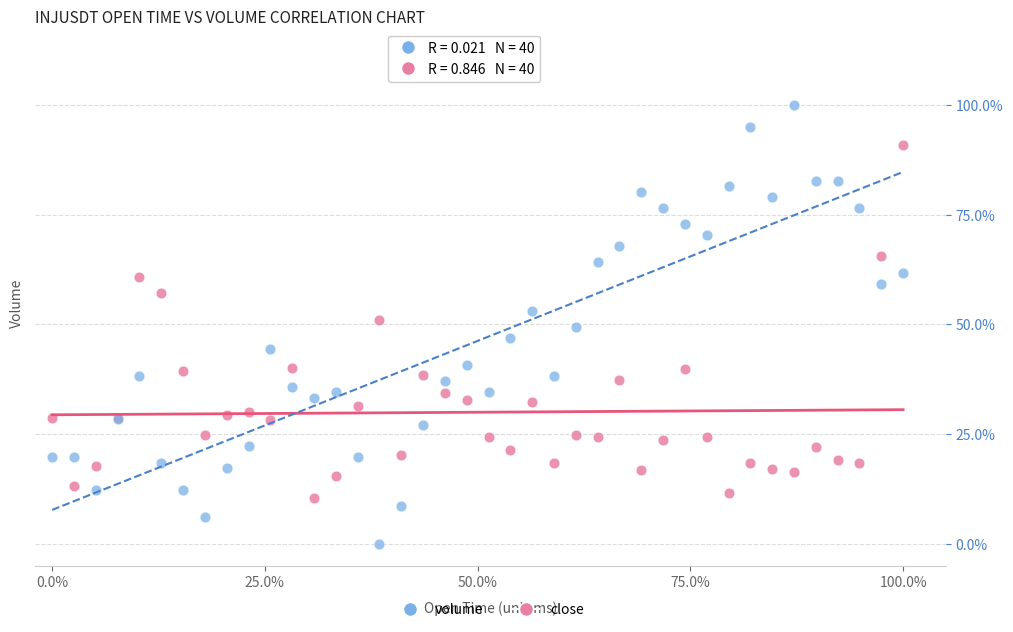

What are all the series names shown in the legend?

volume, close